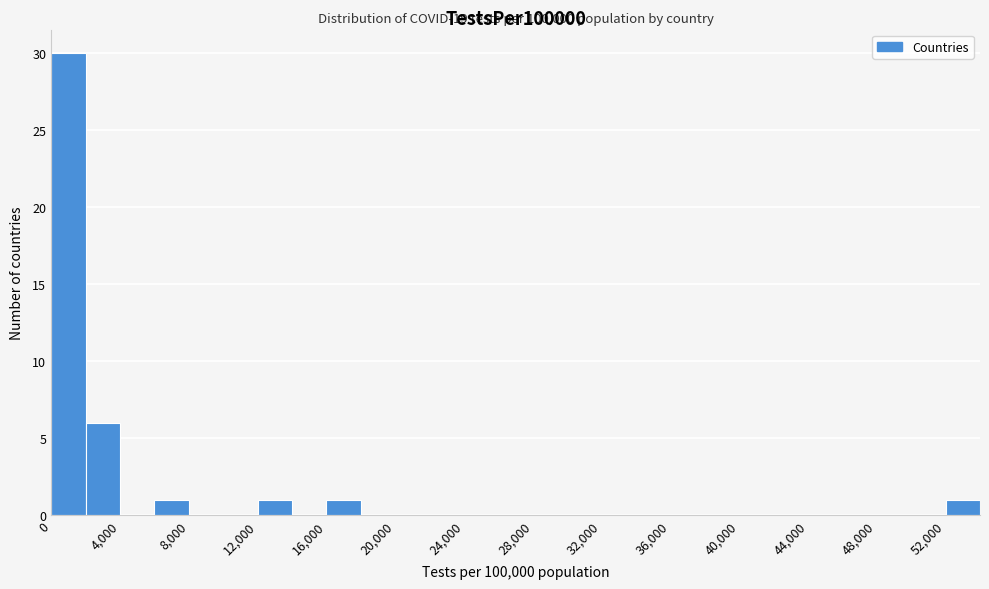

Which range on the x-axis has the tallest bar?

0 to 2000